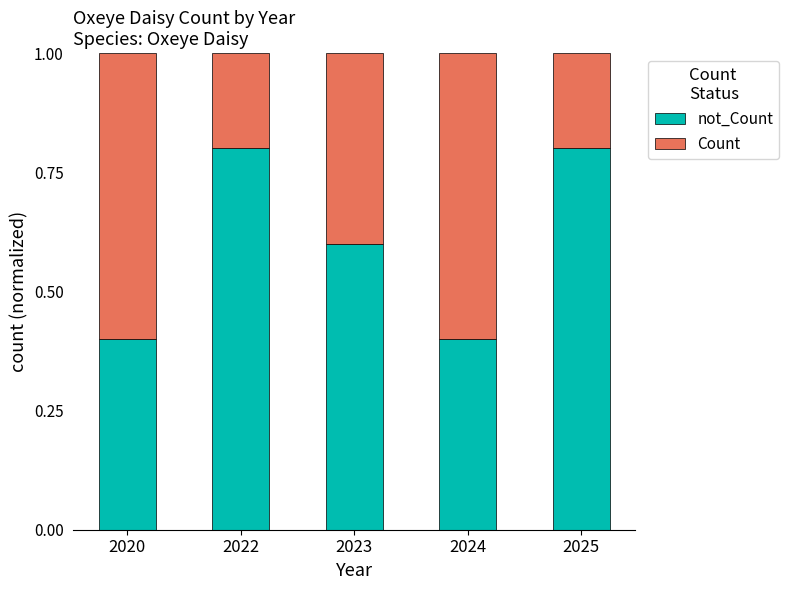

How many distinct data groups are displayed?

2